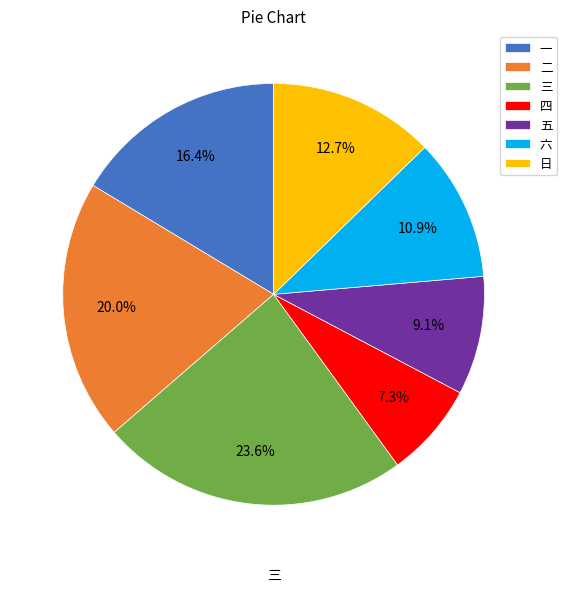

How many segments does this pie chart have?

7